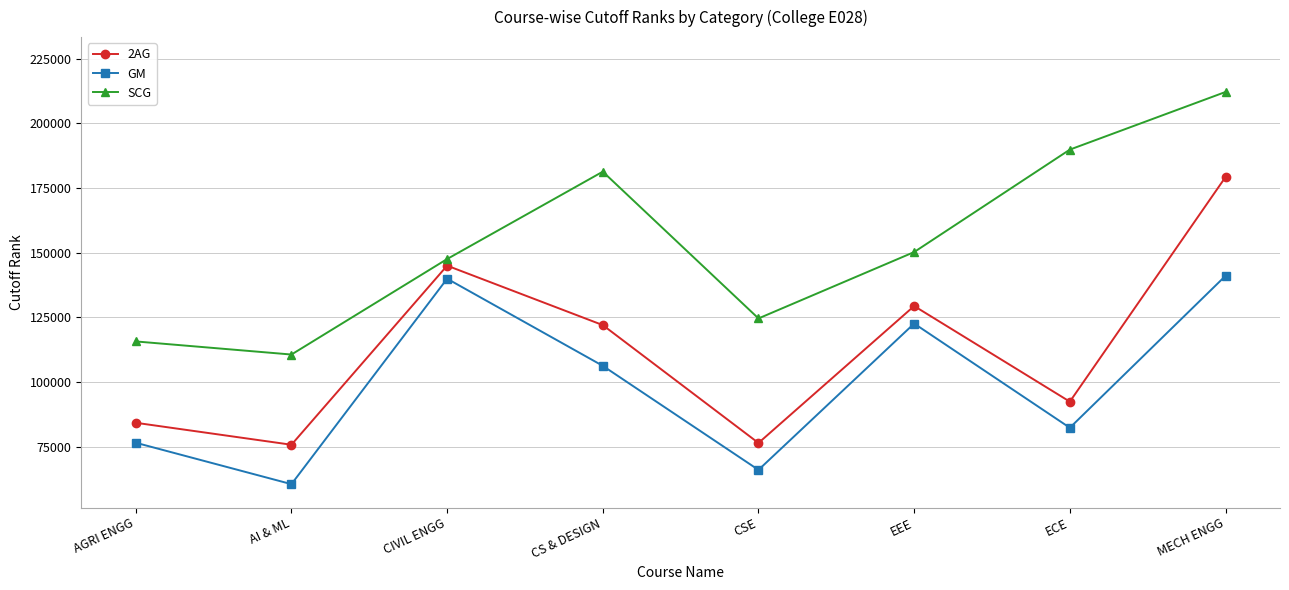

List the series in order of their peak value, highest first.

SCG, 2AG, GM